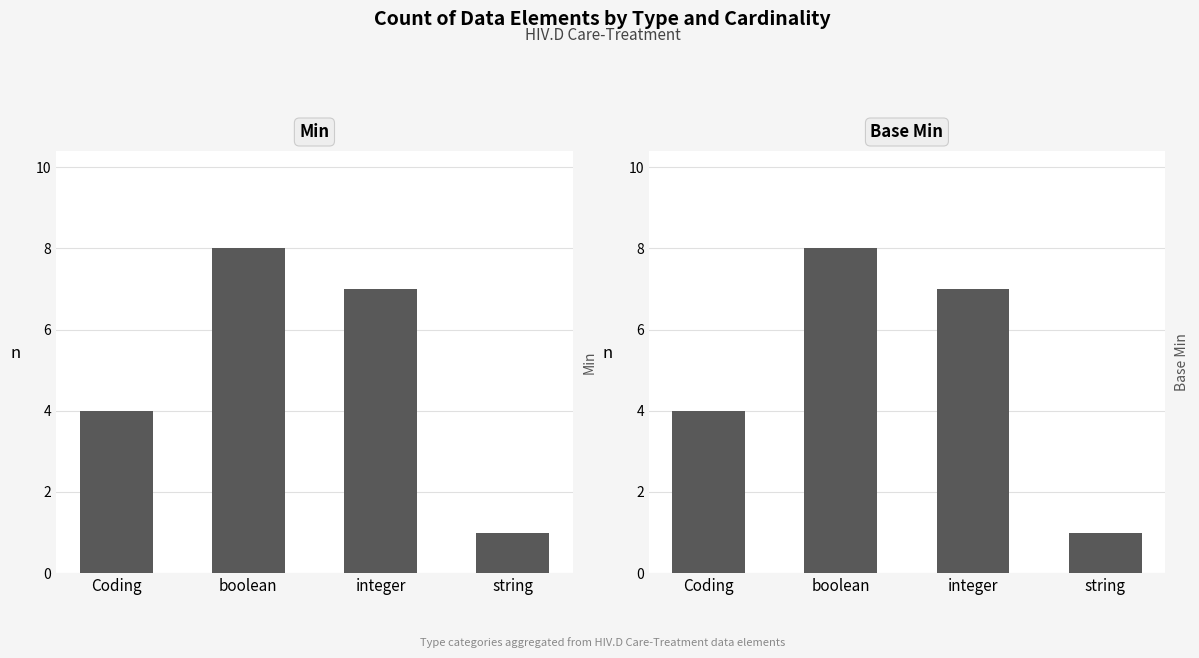

What is the minimum value shown in the chart?

1